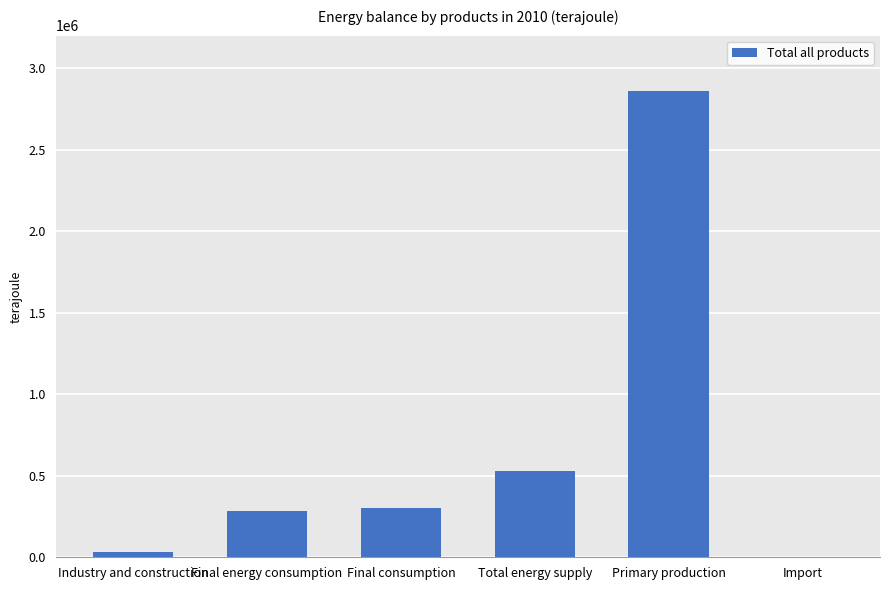

What is the sum of all values?

4003931.6